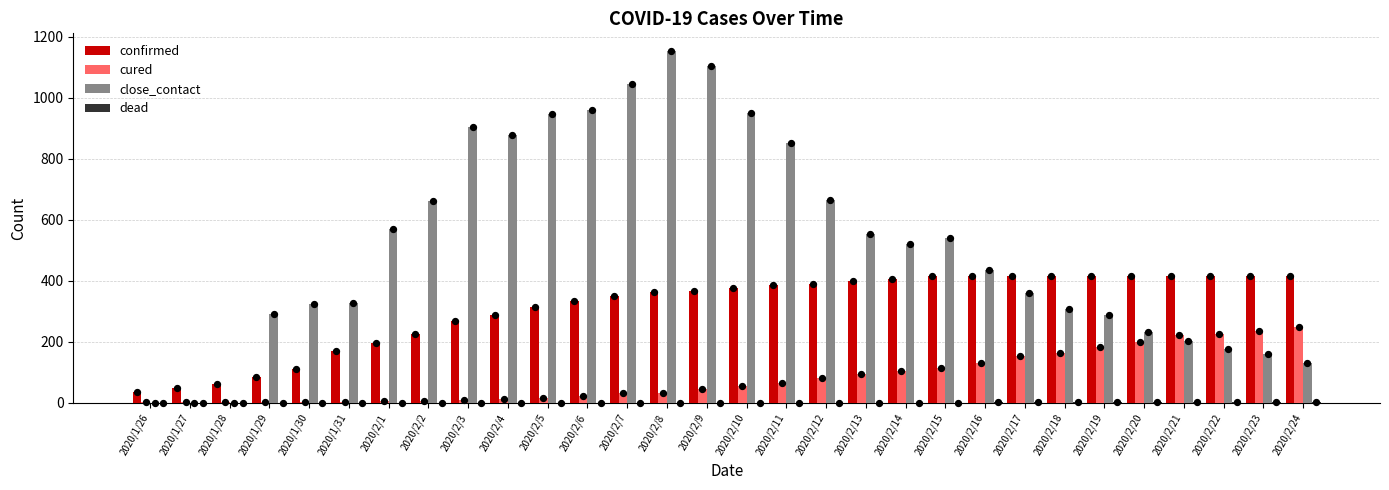

Which series reaches the minimum Y coordinate?

close_contact